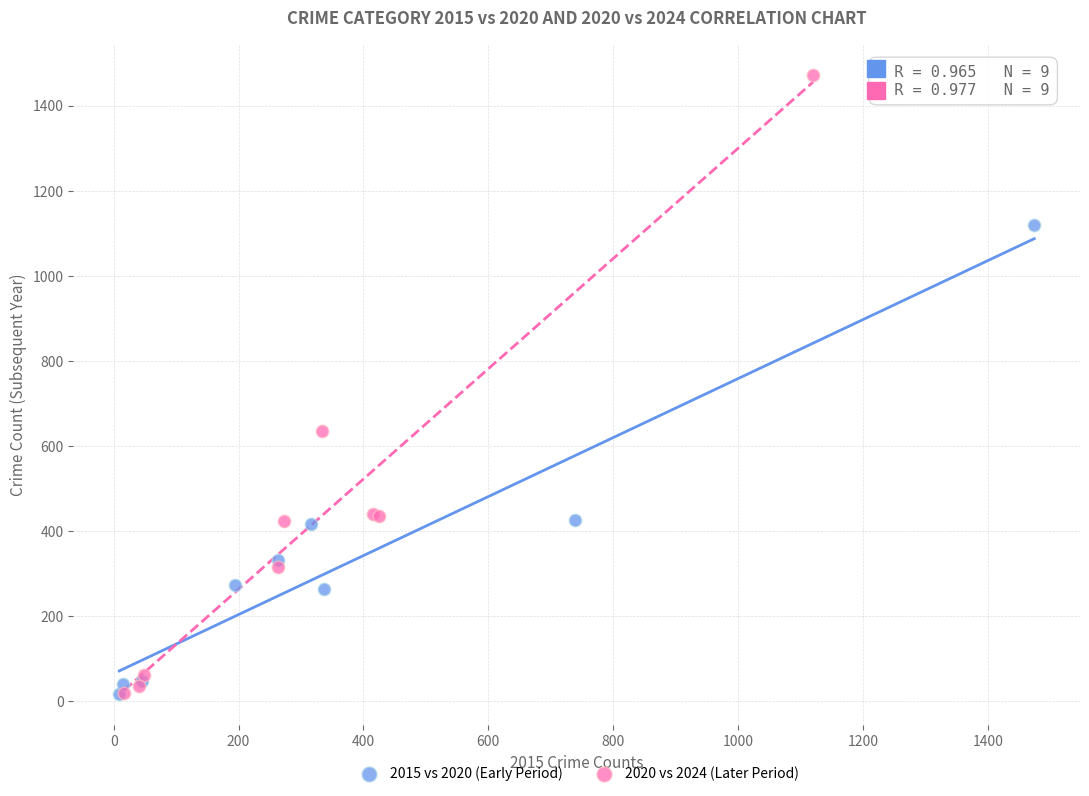

Which series contains the highest Y value?

2020 vs 2024 (Later Period)